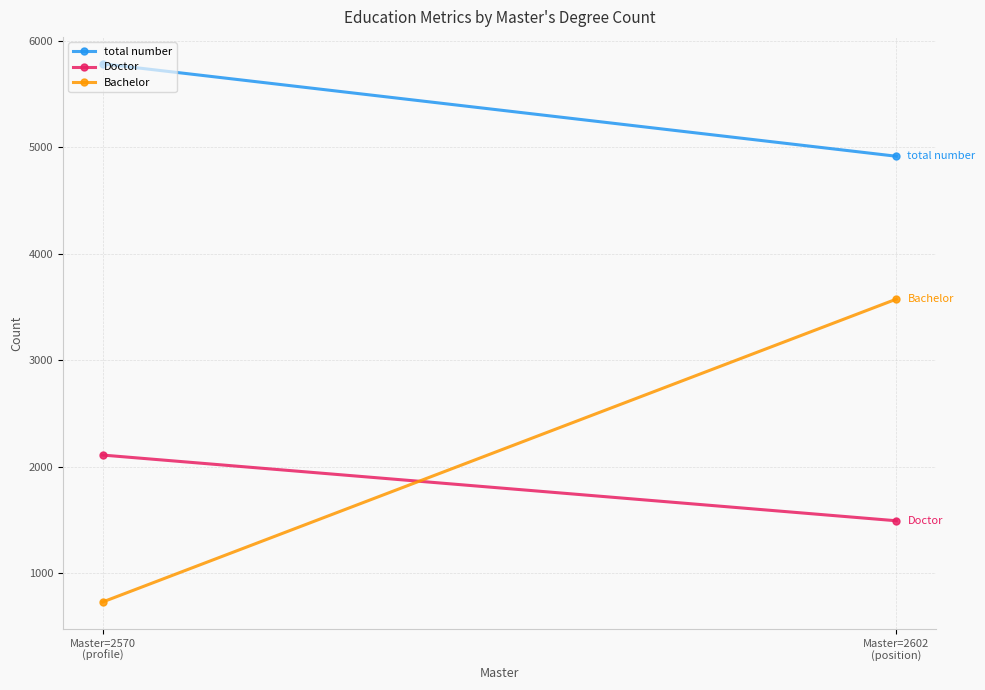

The value of Doctor at Master=2602
(position) is 997. True or false?

False